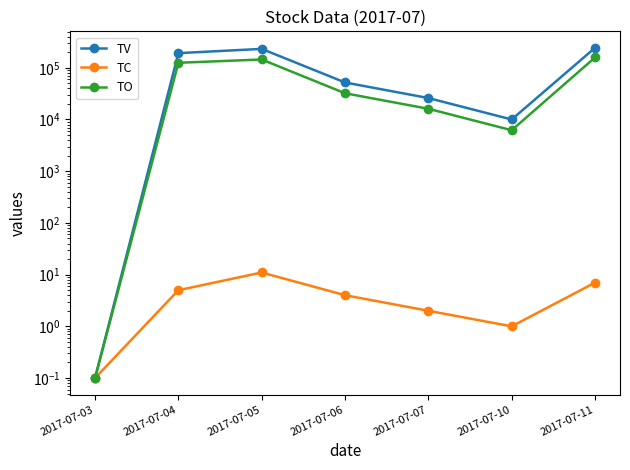

How many categories are shown in the chart?

7